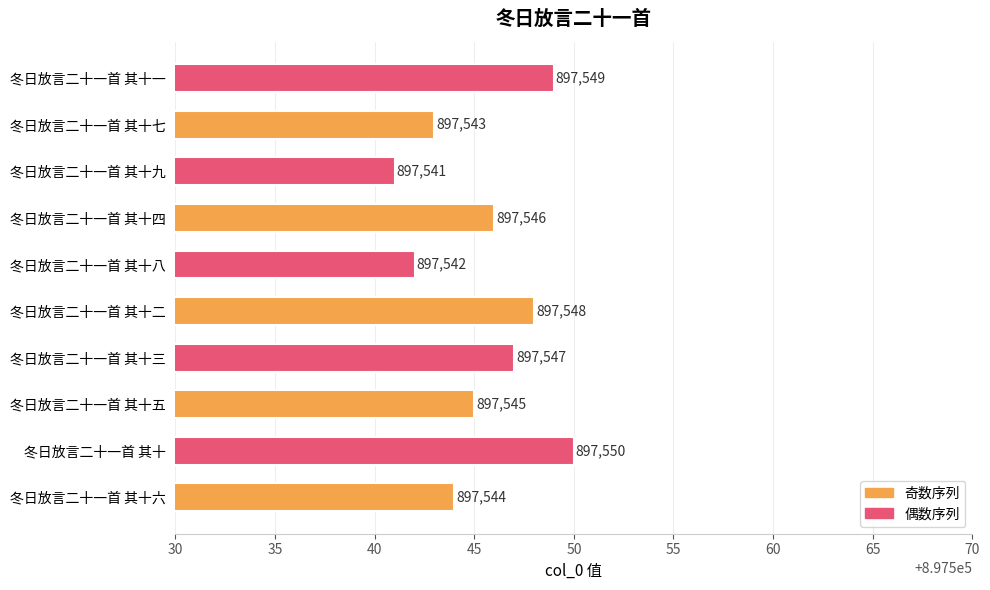

List the labels in order of value, largest first.

冬日放言二十一首 其十, 冬日放言二十一首 其十一, 冬日放言二十一首 其十二, 冬日放言二十一首 其十三, 冬日放言二十一首 其十四, 冬日放言二十一首 其十五, 冬日放言二十一首 其十六, 冬日放言二十一首 其十七, 冬日放言二十一首 其十八, 冬日放言二十一首 其十九